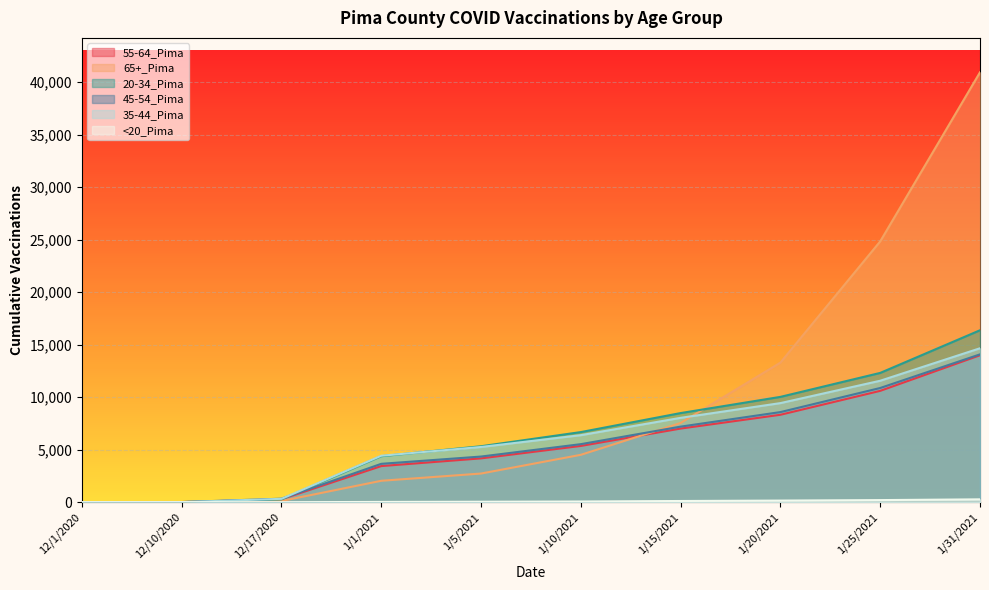

What is the sum of the 55-64_Pima values at 1/20/2021 and 1/5/2021?

12499